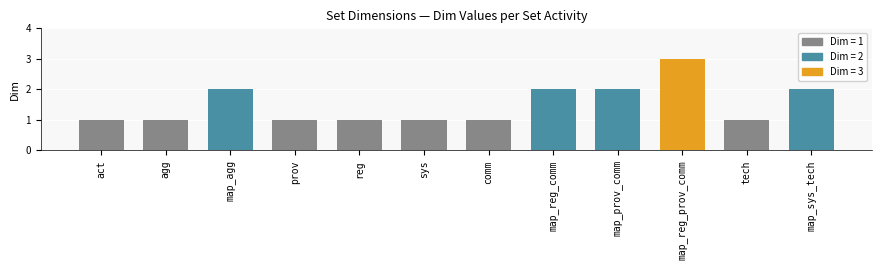

The chart shows a value of 2 at map_reg_comm. True or false?

True